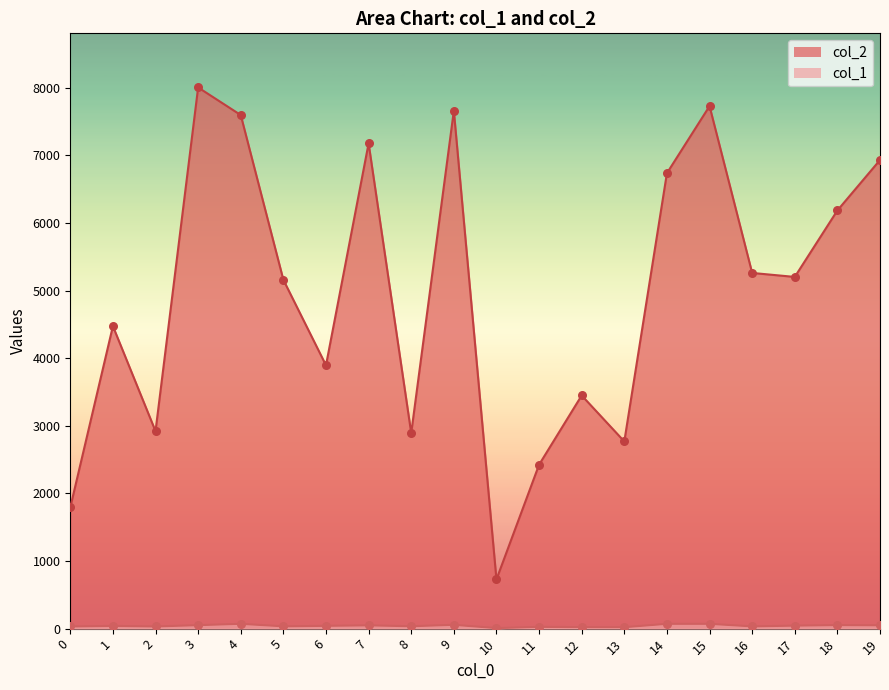

Which series reaches the minimum Y coordinate?

col_1